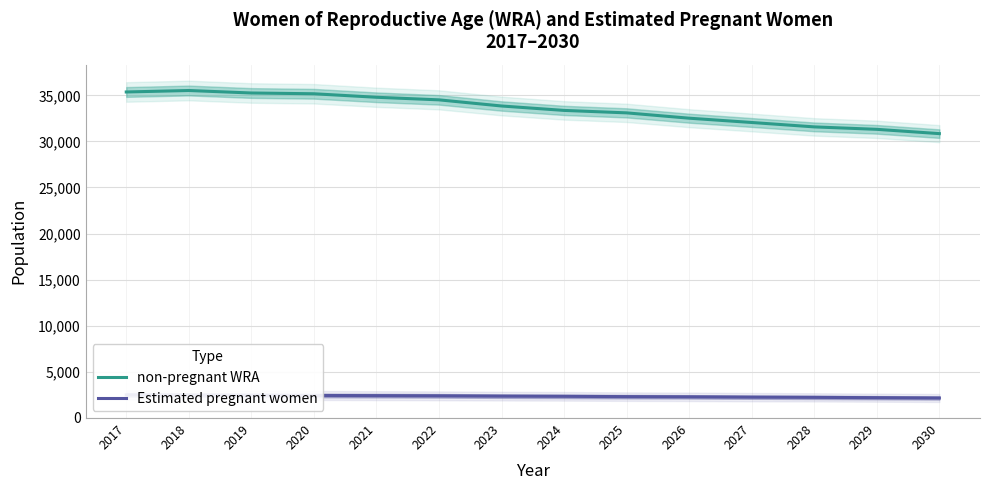

True or false: Estimated pregnant women has more than 0 interior local peaks.

False